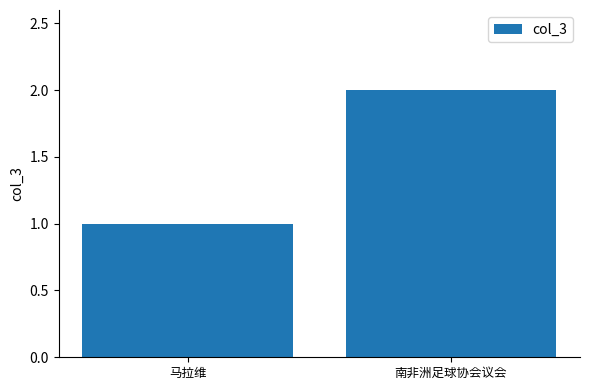

At which category does the chart reach its peak across all series?

南非洲足球协会议会